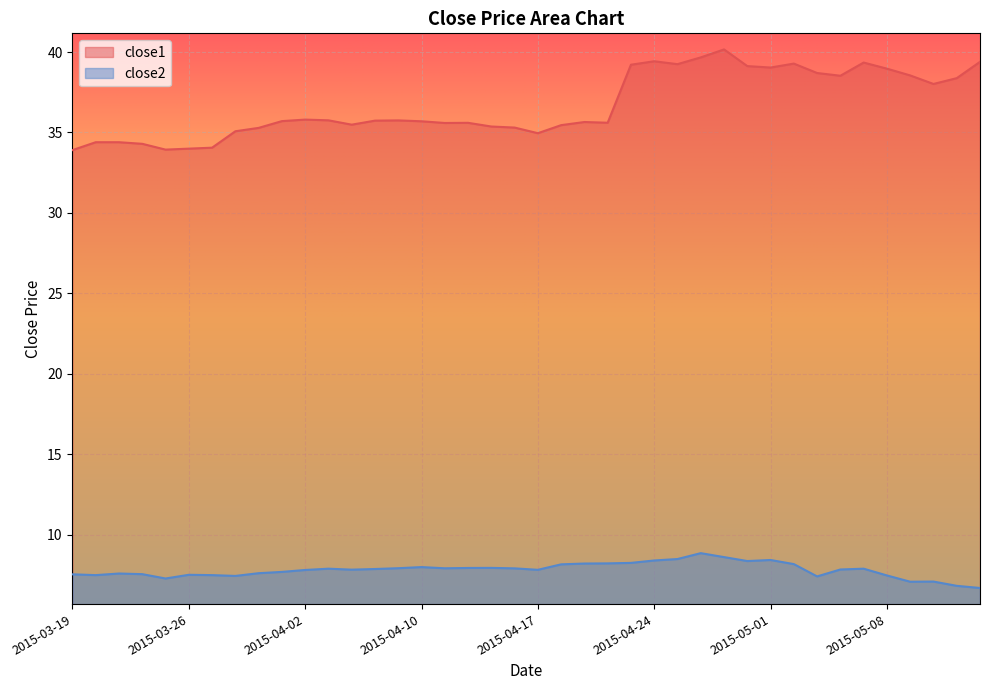

Is the value of close1 at 2015-03-24 greater than the value of close2 at 2015-03-24?

Yes